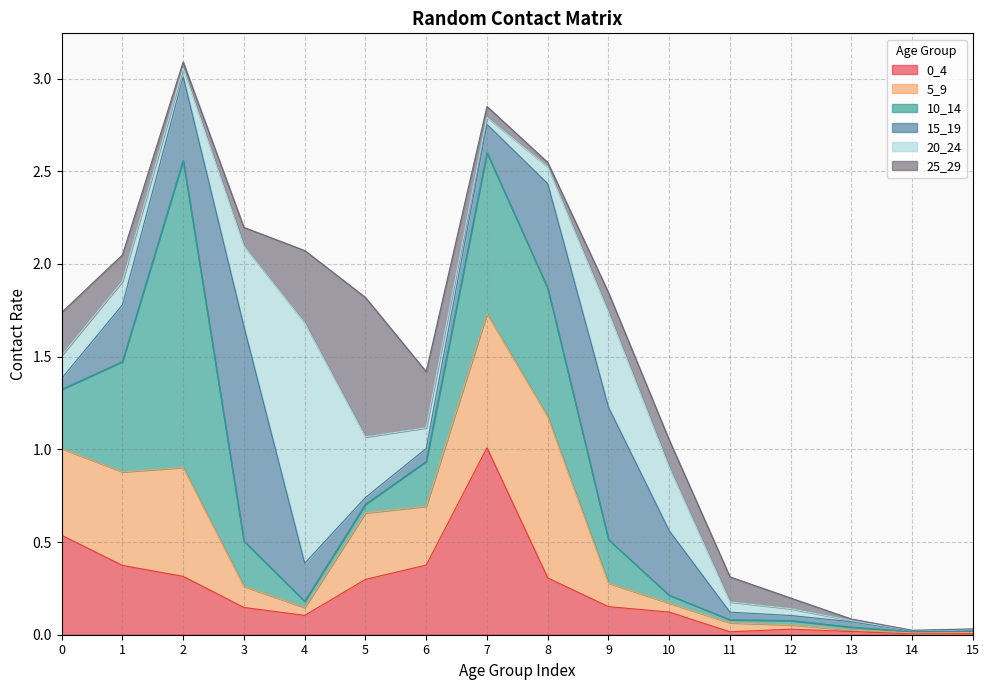

Reading right to left, extract all data points from this chart.

0_4: 0.0	0.0	0.0	0.0	0.0	0.1	0.2	0.3	1.0	0.4	0.3	0.1	0.1	0.3	0.4	0.5
5_9: 0.0	0.0	0.0	0.0	0.0	0.0	0.1	0.9	0.7	0.3	0.4	0.0	0.1	0.6	0.5	0.5
10_14: 0.0	0.0	0.0	0.0	0.0	0.0	0.2	0.7	0.9	0.2	0.0	0.0	0.2	1.7	0.6	0.3
15_19: 0.0	0.0	0.0	0.0	0.0	0.3	0.7	0.6	0.2	0.1	0.0	0.2	1.2	0.5	0.3	0.1
20_24: 0.0	0.0	0.0	0.0	0.1	0.3	0.5	0.1	0.0	0.1	0.3	1.3	0.4	0.0	0.1	0.1
25_29: 0.0	0.0	0.0	0.1	0.1	0.1	0.1	0.0	0.1	0.3	0.8	0.4	0.1	0.0	0.1	0.2